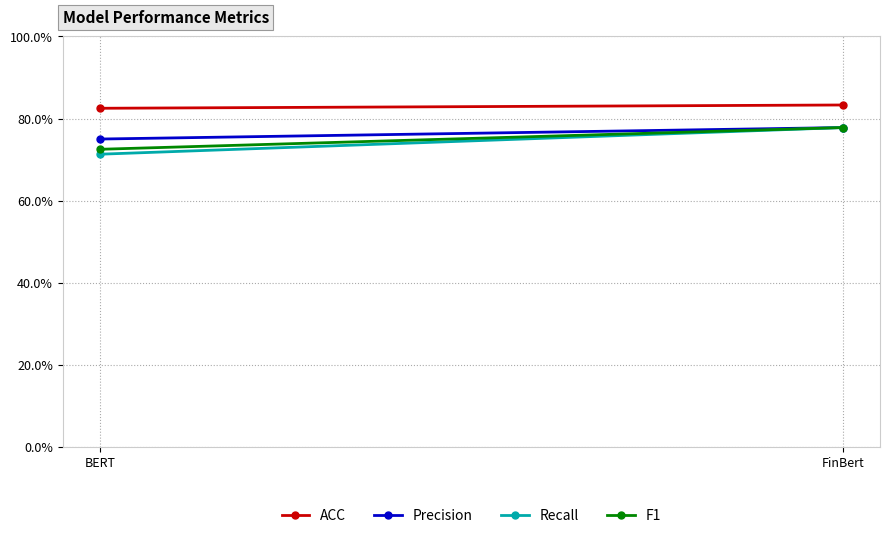

Reading left to right, list all the values displayed in this chart.

ACC: 0.8	0.8
Precision: 0.8	0.8
Recall: 0.7	0.8
F1: 0.7	0.8